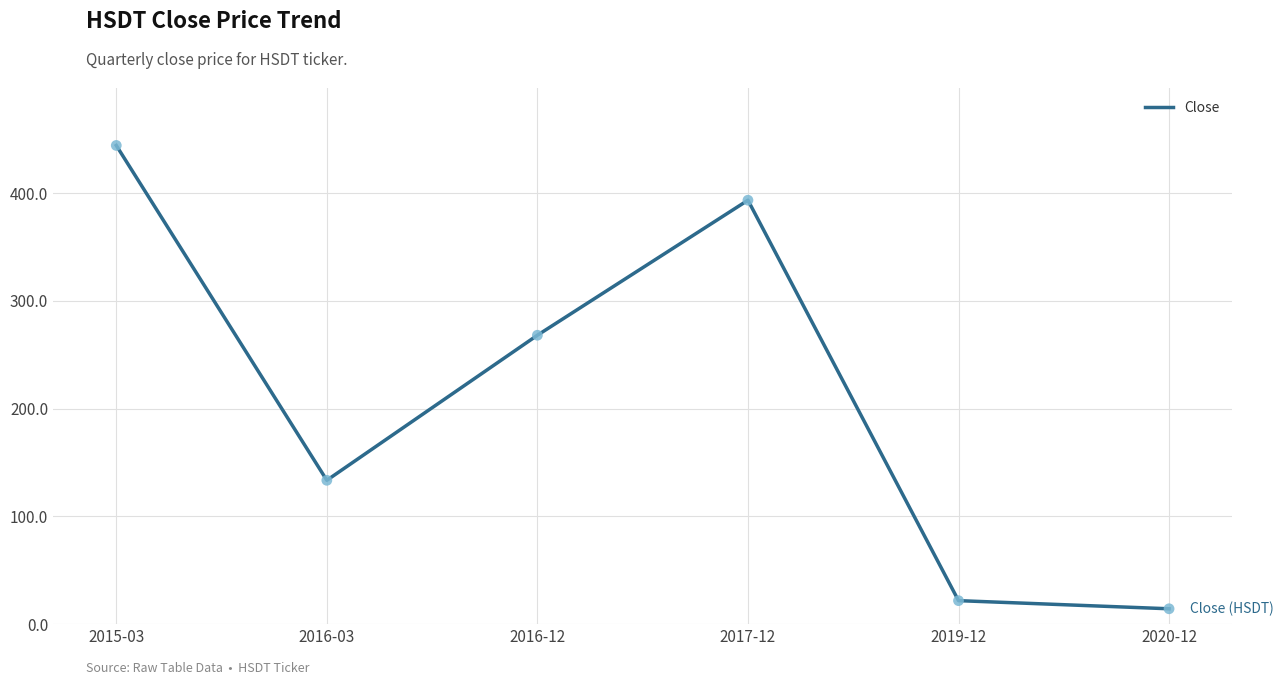

Which has a higher value, 2016-12 or 2015-03?

2015-03